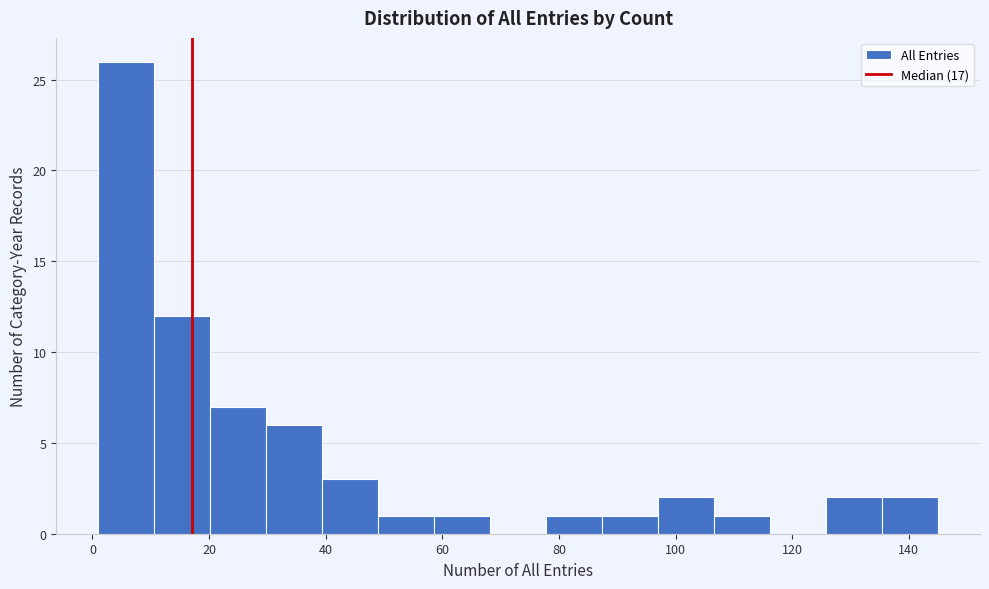

Reading left to right, transcribe this chart: for each bar, give the range it covers on the x-axis and its height. Neither the bar edges nor the heights are printed on the chart, so give them approximately, as read against the axes.

1.0 to 10.6: 26
10.6 to 20.2: 12
20.2 to 29.8: 7
29.8 to 39.4: 6
39.4 to 49.0: 3
49.0 to 58.6: 1
58.6 to 68.2: 1
68.2 to 77.8: 0
77.8 to 87.4: 1
87.4 to 97.0: 1
97.0 to 106.6: 2
106.6 to 116.2: 1
116.2 to 125.8: 0
125.8 to 135.4: 2
135.4 to 145.0: 2